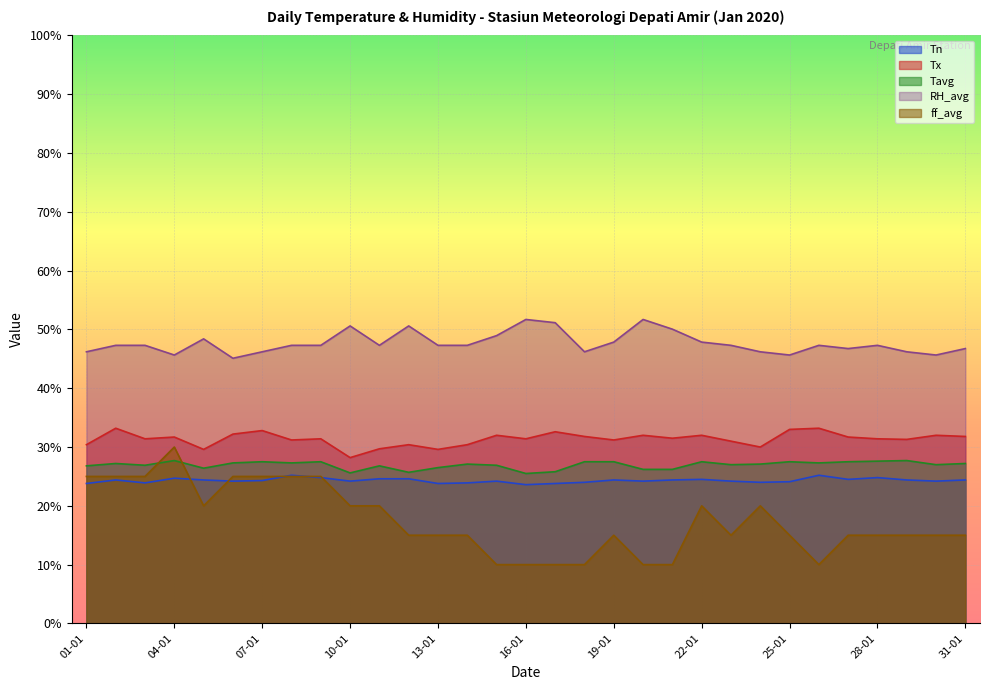

What is the difference between the highest and lowest values at 30-01?

30.7